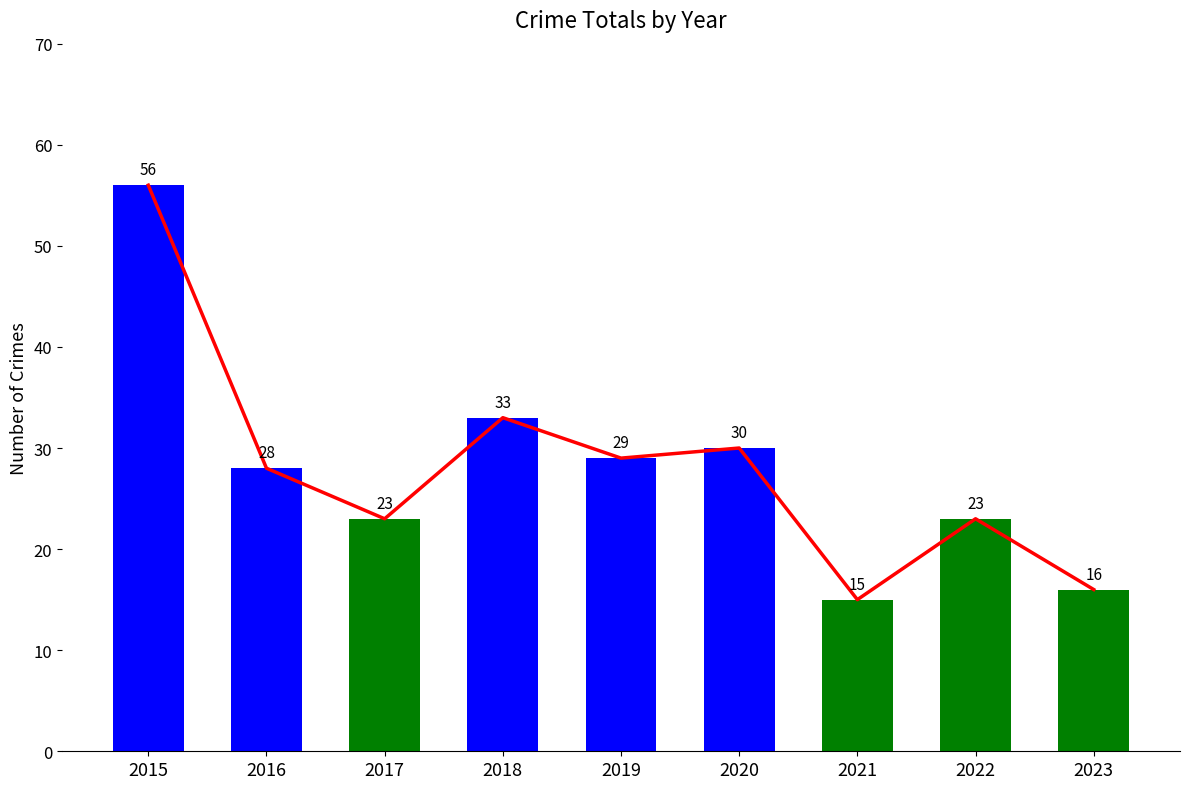

Does the chart contain stacked bars?

No